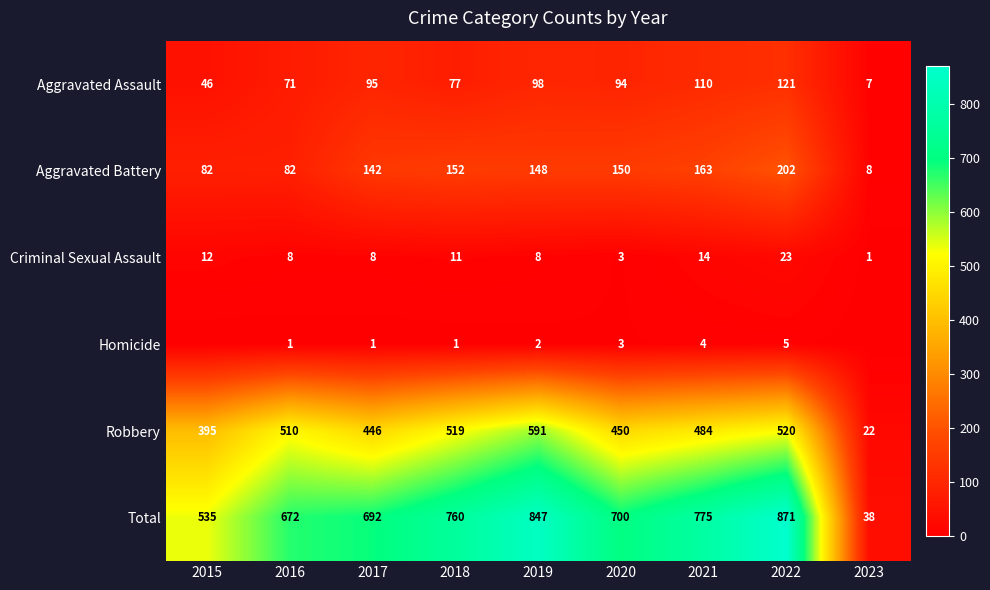

What is the difference between the maximum and minimum values in the Aggravated Assault series?

114